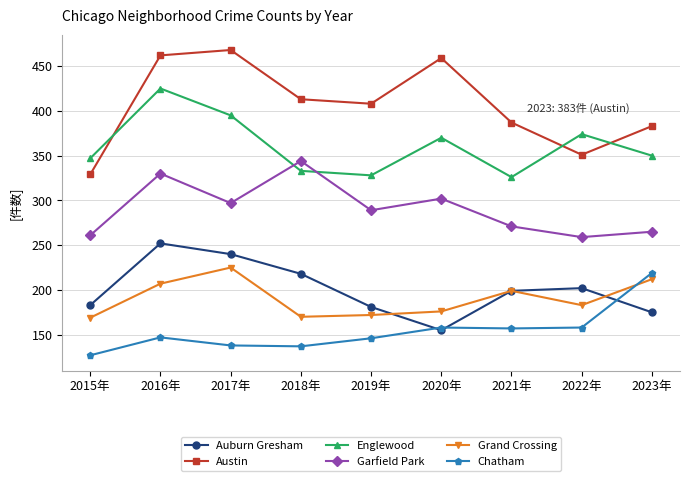

The value of Auburn Gresham at 2019年 is 321. True or false?

False